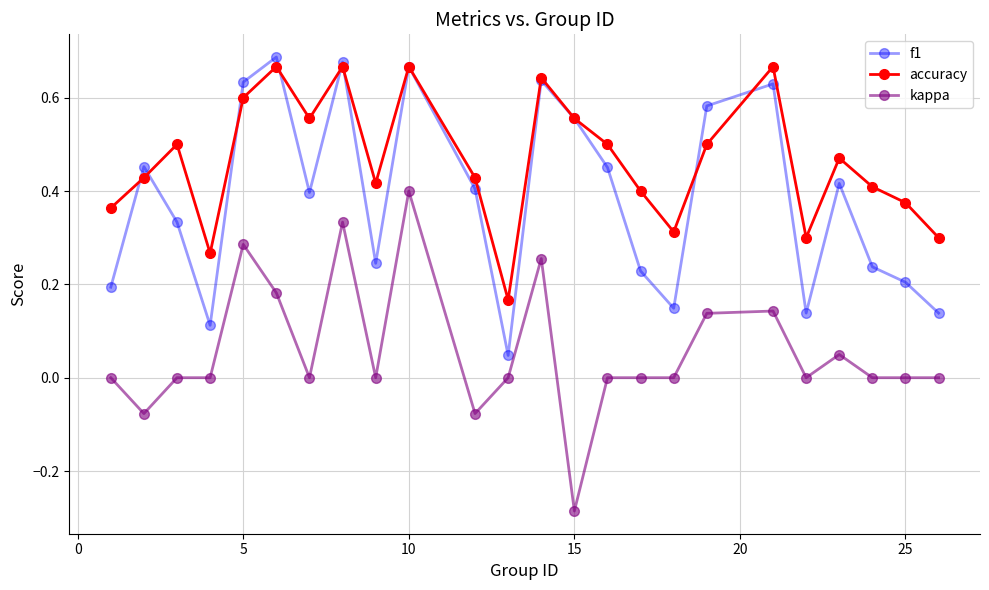

True or false: f1 and kappa intersect in this chart.

False